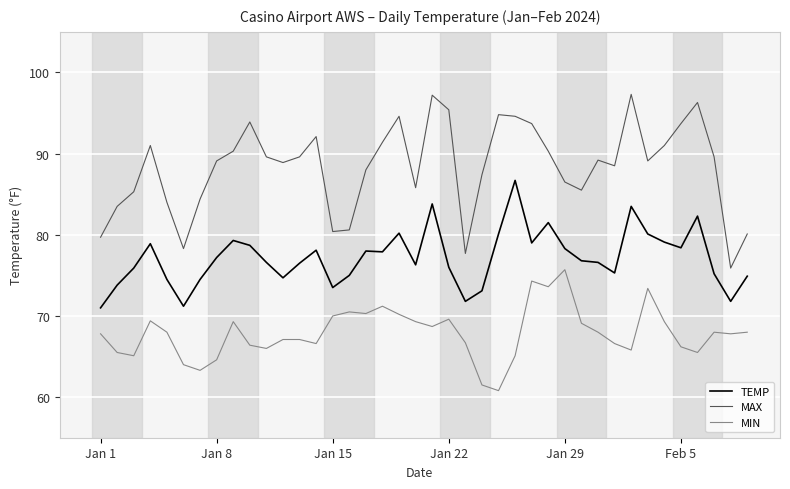

What is the average value of the MAX series?

88.4